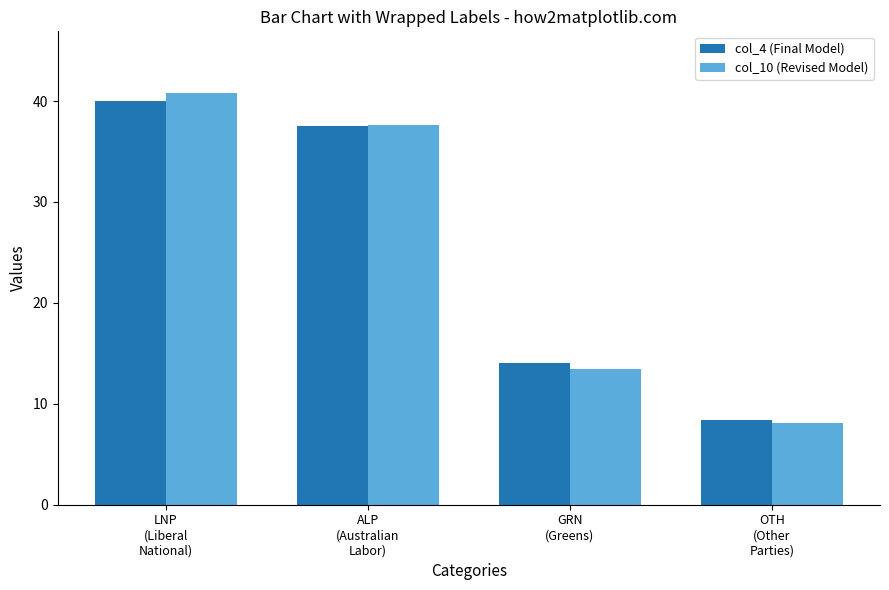

What position from the left is OTH
(Other
Parties)?

4